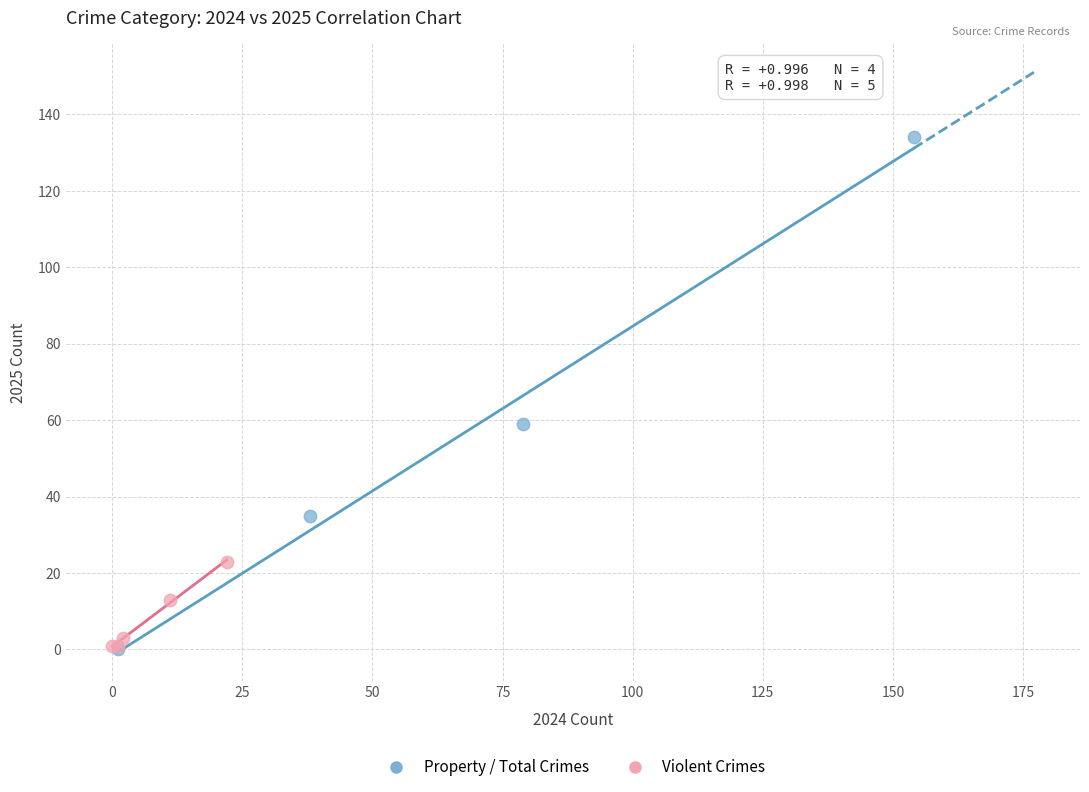

Which series has the widest spread of Y values?

Property / Total Crimes